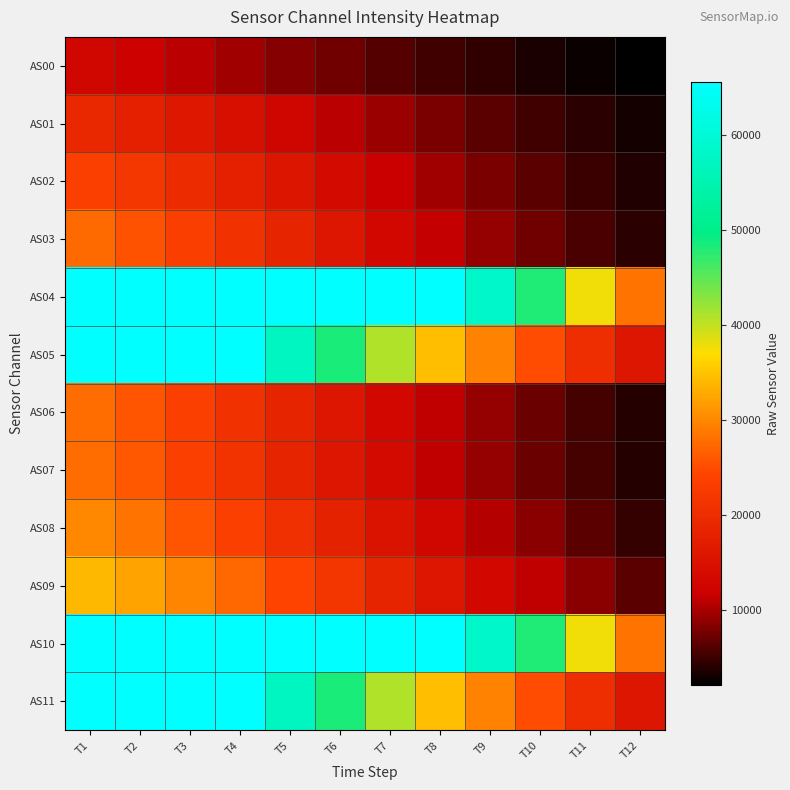

What is the difference between the highest and lowest values at T9?

54076